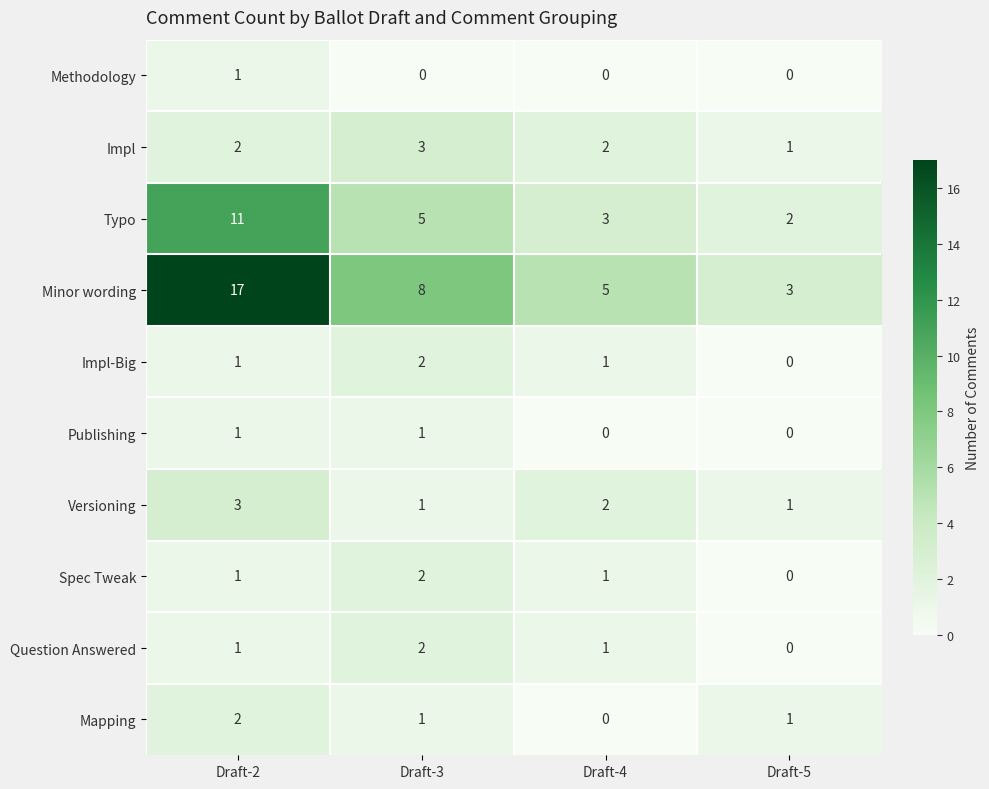

The value of Question Answered at Draft-4 is 1. True or false?

True